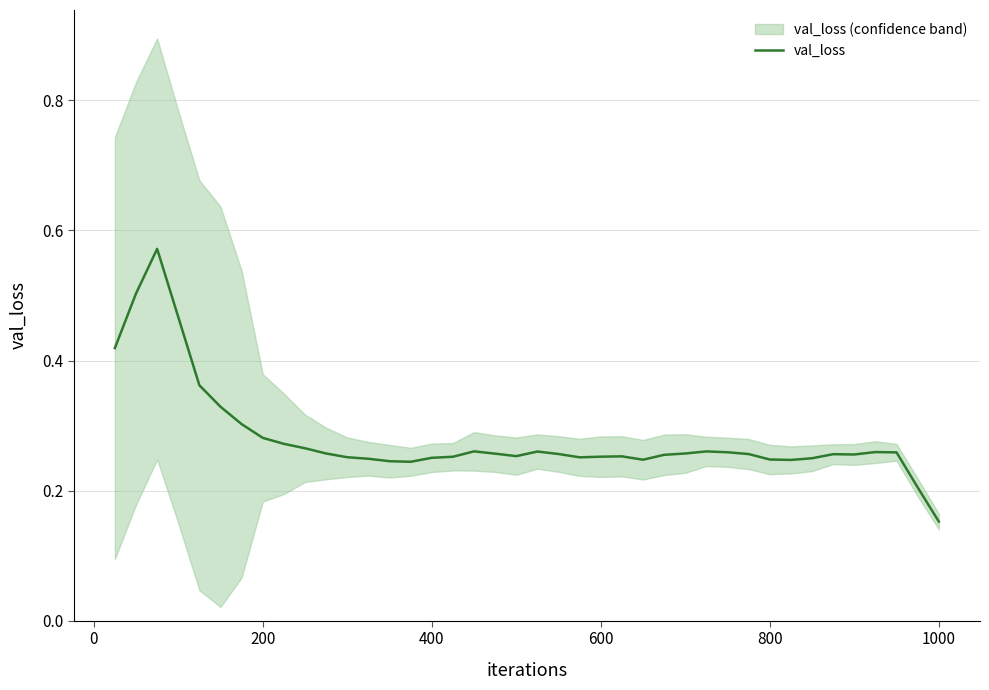

How many interior local valleys (lower than both neighbors) does the data have?

6